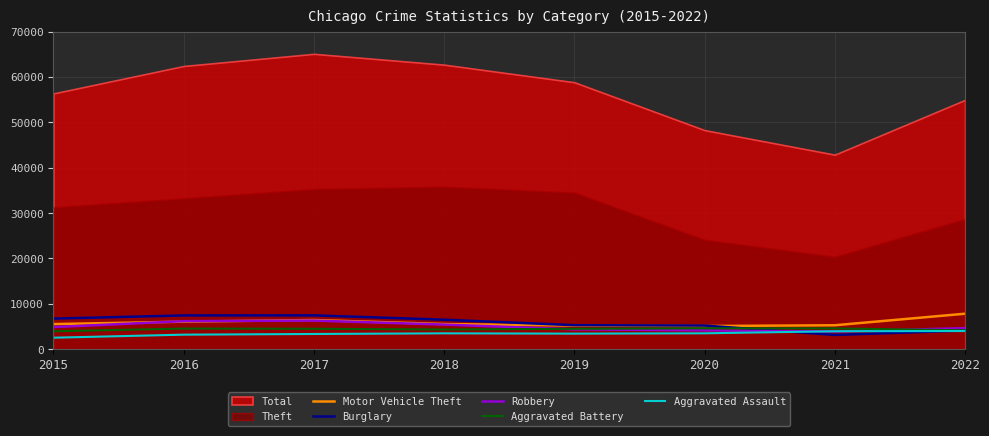

Is it true that Aggravated Assault equals 3342 at 2017?

True